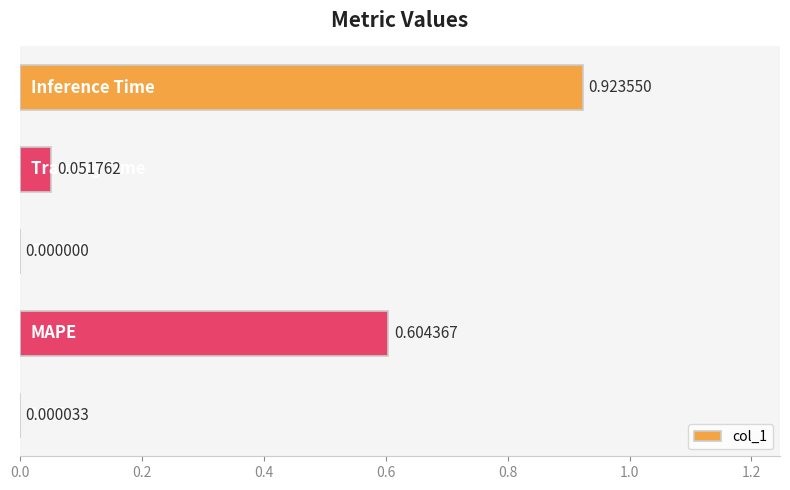

What is the sum of all values?

1.6